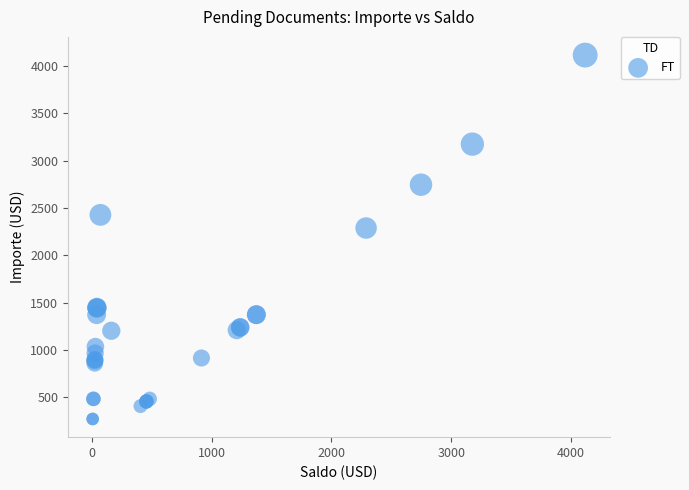

What Y value in the scatter plot is closest to 2193?

2289.2